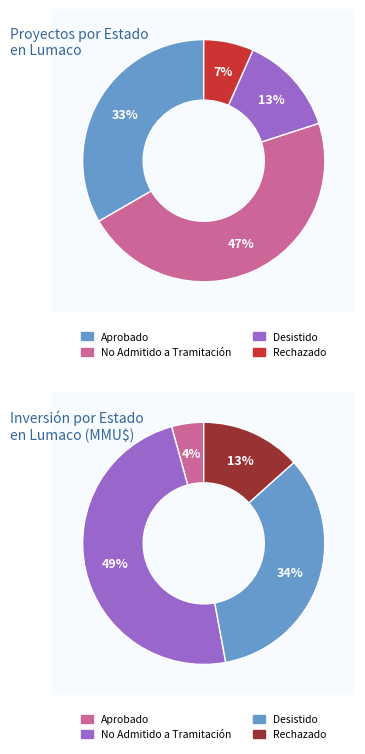

Is Aprobado the majority of the pie?

No